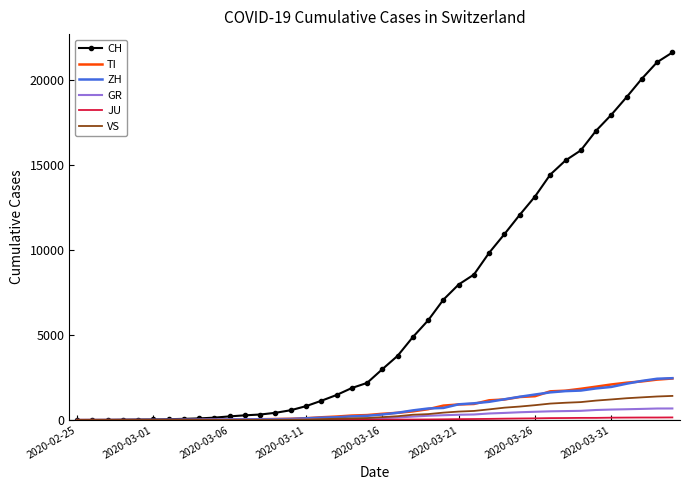

What is the maximum value for ZH?

2461